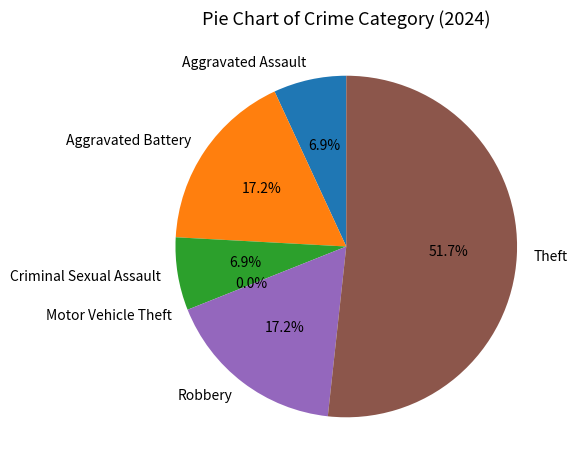

How many segments does this pie chart have?

6